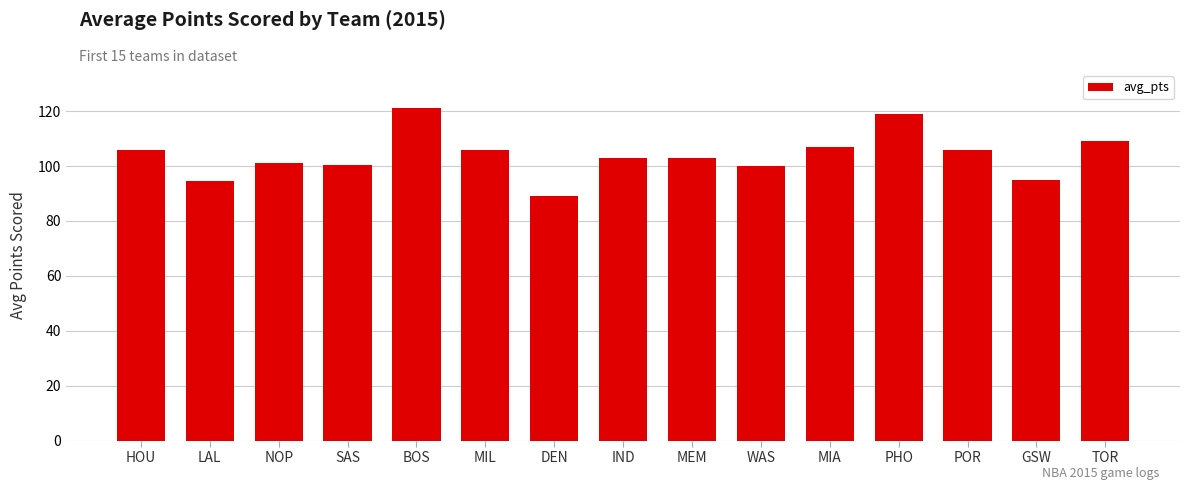

What is the change in value from HOU to WAS?

-6.0